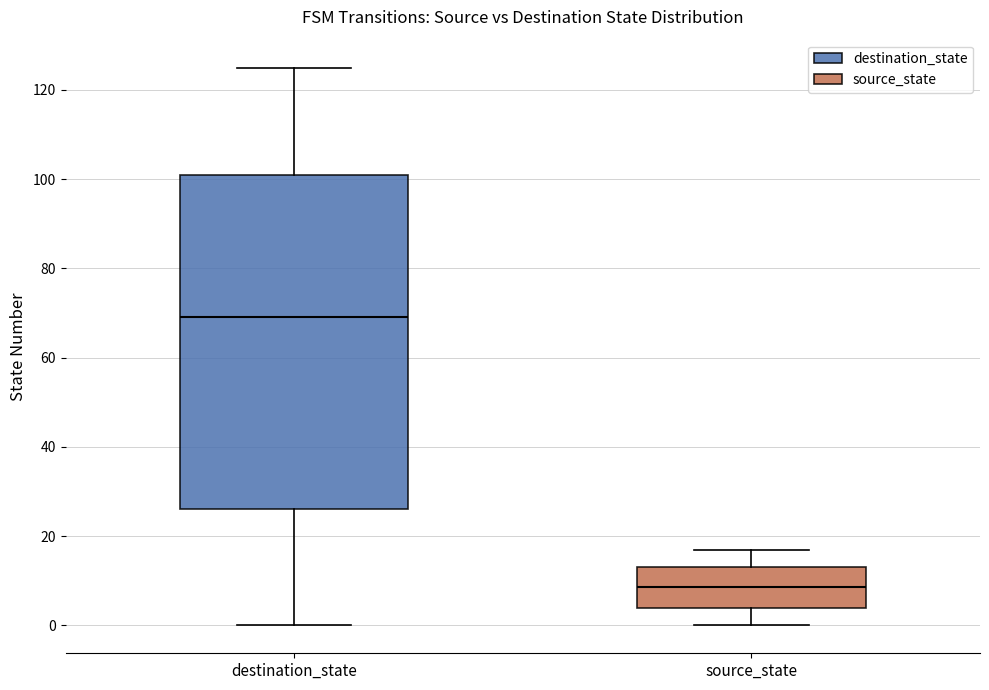

Reading left to right, transcribe this box plot: for each box, give where its median line is, the range the box spans, and where its two whiskers end, as read against the y-axis. The values are not printed on the chart, so give them approximately, as read against the axis.

destination_state: median 70, box 26 to 102, whiskers 0 to 126
source_state: median 8, box 4 to 14, whiskers 0 to 18